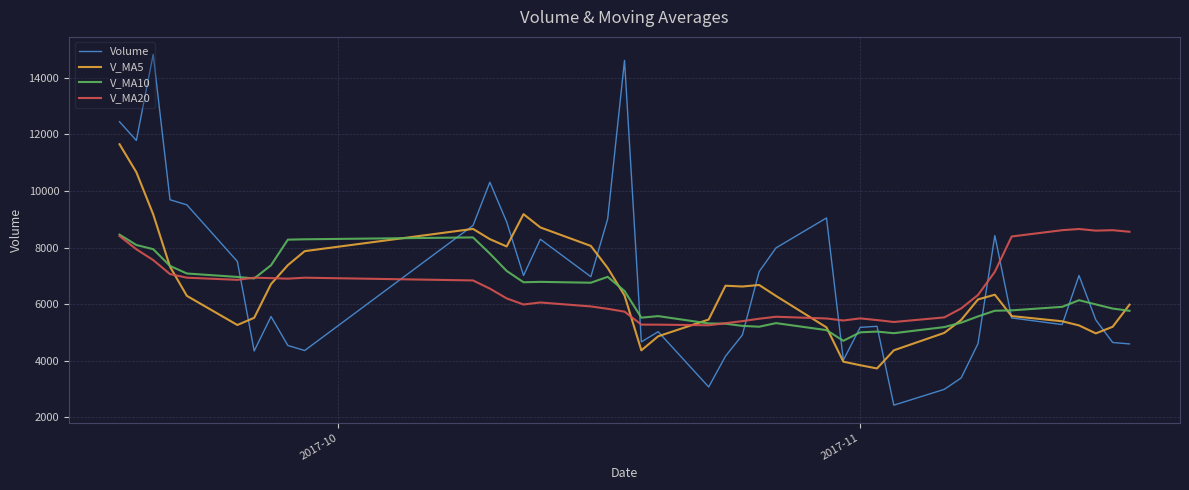

What is the maximum value for V_MA10?

8459.9